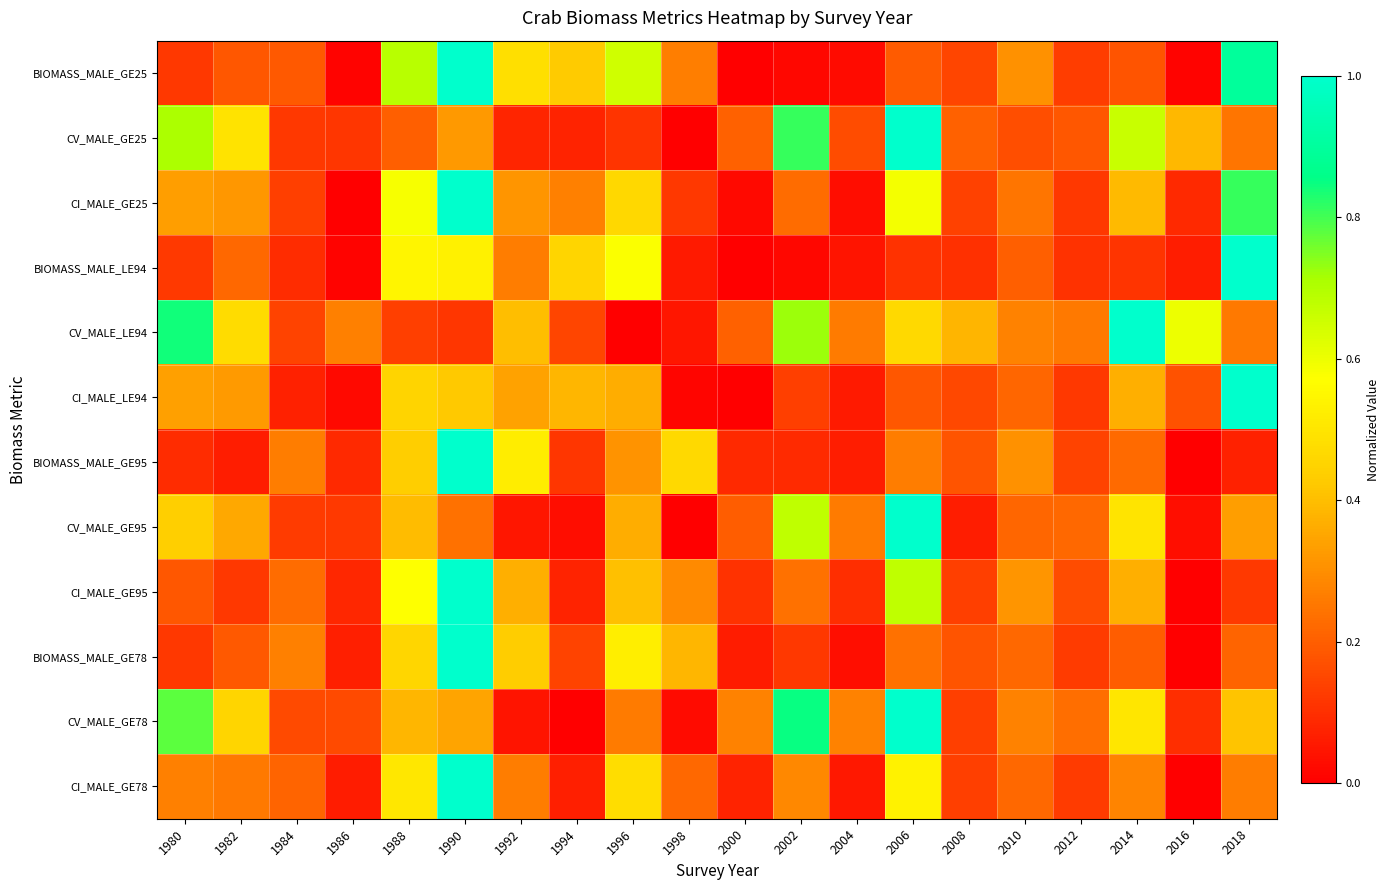

Reading right to left, extract all data points from this chart.

BIOMASS_MALE_GE25: 2018=0.9	2016=0.0	2014=0.2	2012=0.1	2010=0.3	2008=0.1	2006=0.2	2004=0.0	2002=0.0	2000=0.0	1998=0.3	1996=0.7	1994=0.4	1992=0.5	1990=1.0	1988=0.7	1986=0.0	1984=0.2	1982=0.2	1980=0.1
CV_MALE_GE25: 2018=0.2	2016=0.4	2014=0.7	2012=0.2	2010=0.2	2008=0.2	2006=1.0	2004=0.2	2002=0.8	2000=0.2	1998=0.0	1996=0.1	1994=0.1	1992=0.1	1990=0.3	1988=0.2	1986=0.1	1984=0.1	1982=0.5	1980=0.7
CI_MALE_GE25: 2018=0.8	2016=0.1	2014=0.4	2012=0.1	2010=0.2	2008=0.1	2006=0.6	2004=0.0	2002=0.2	2000=0.0	1998=0.1	1996=0.5	1994=0.3	1992=0.3	1990=1.0	1988=0.6	1986=0.0	1984=0.1	1982=0.3	1980=0.3
BIOMASS_MALE_LE94: 2018=1.0	2016=0.1	2014=0.1	2012=0.1	2010=0.2	2008=0.1	2006=0.1	2004=0.0	2002=0.0	2000=0.0	1998=0.1	1996=0.6	1994=0.5	1992=0.3	1990=0.5	1988=0.5	1986=0.0	1984=0.1	1982=0.2	1980=0.1
CV_MALE_LE94: 2018=0.3	2016=0.6	2014=1.0	2012=0.3	2010=0.3	2008=0.4	2006=0.5	2004=0.3	2002=0.7	2000=0.2	1998=0.0	1996=0.0	1994=0.1	1992=0.4	1990=0.1	1988=0.1	1986=0.3	1984=0.1	1982=0.5	1980=0.8
CI_MALE_LE94: 2018=1.0	2016=0.2	2014=0.4	2012=0.1	2010=0.2	2008=0.2	2006=0.2	2004=0.1	2002=0.1	2000=0.0	1998=0.0	1996=0.4	1994=0.4	1992=0.3	1990=0.4	1988=0.4	1986=0.0	1984=0.1	1982=0.3	1980=0.3
BIOMASS_MALE_GE95: 2018=0.1	2016=0.0	2014=0.2	2012=0.1	2010=0.3	2008=0.2	2006=0.3	2004=0.1	2002=0.1	2000=0.1	1998=0.5	1996=0.3	1994=0.1	1992=0.5	1990=1.0	1988=0.4	1986=0.1	1984=0.3	1982=0.1	1980=0.1
CV_MALE_GE95: 2018=0.3	2016=0.0	2014=0.5	2012=0.2	2010=0.2	2008=0.1	2006=1.0	2004=0.3	2002=0.7	2000=0.2	1998=0.0	1996=0.4	1994=0.0	1992=0.0	1990=0.2	1988=0.4	1986=0.1	1984=0.1	1982=0.4	1980=0.4
CI_MALE_GE95: 2018=0.1	2016=0.0	2014=0.4	2012=0.2	2010=0.3	2008=0.1	2006=0.7	2004=0.1	2002=0.2	2000=0.1	1998=0.3	1996=0.4	1994=0.1	1992=0.4	1990=1.0	1988=0.6	1986=0.1	1984=0.2	1982=0.1	1980=0.2
BIOMASS_MALE_GE78: 2018=0.2	2016=0.0	2014=0.2	2012=0.1	2010=0.2	2008=0.2	2006=0.2	2004=0.0	2002=0.1	2000=0.1	1998=0.4	1996=0.5	1994=0.1	1992=0.4	1990=1.0	1988=0.5	1986=0.1	1984=0.3	1982=0.2	1980=0.1
CV_MALE_GE78: 2018=0.4	2016=0.1	2014=0.5	2012=0.2	2010=0.3	2008=0.1	2006=1.0	2004=0.3	2002=0.9	2000=0.3	1998=0.0	1996=0.3	1994=0.0	1992=0.0	1990=0.3	1988=0.4	1986=0.2	1984=0.2	1982=0.5	1980=0.8
CI_MALE_GE78: 2018=0.3	2016=0.0	2014=0.3	2012=0.1	2010=0.2	2008=0.1	2006=0.5	2004=0.1	2002=0.3	2000=0.1	1998=0.2	1996=0.5	1994=0.1	1992=0.3	1990=1.0	1988=0.5	1986=0.1	1984=0.2	1982=0.3	1980=0.3